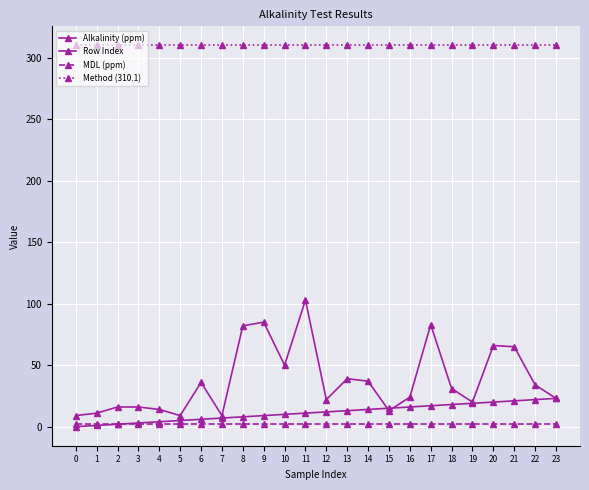

What is the sum of all Row Index values?

276.0